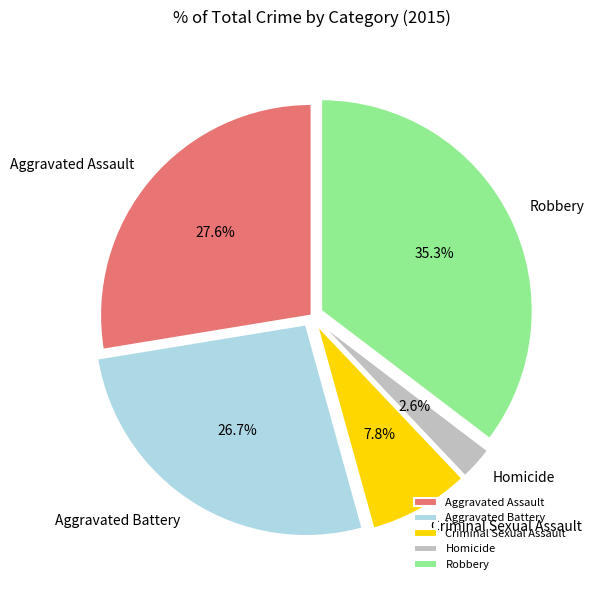

What percentage do Homicide and Aggravated Assault together represent?

30.2%